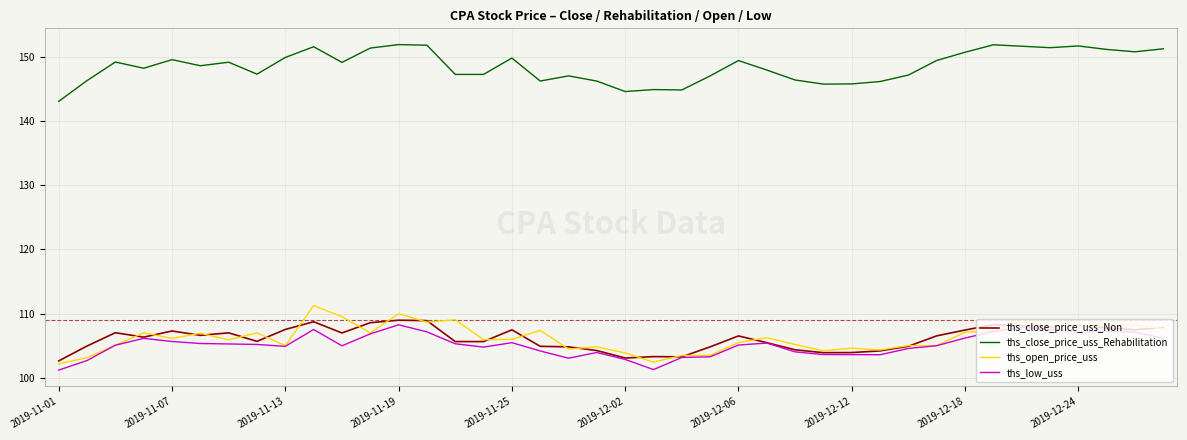

True or false: ths_close_price_uss_Rehabilitation and ths_close_price_uss_Non intersect in this chart.

False